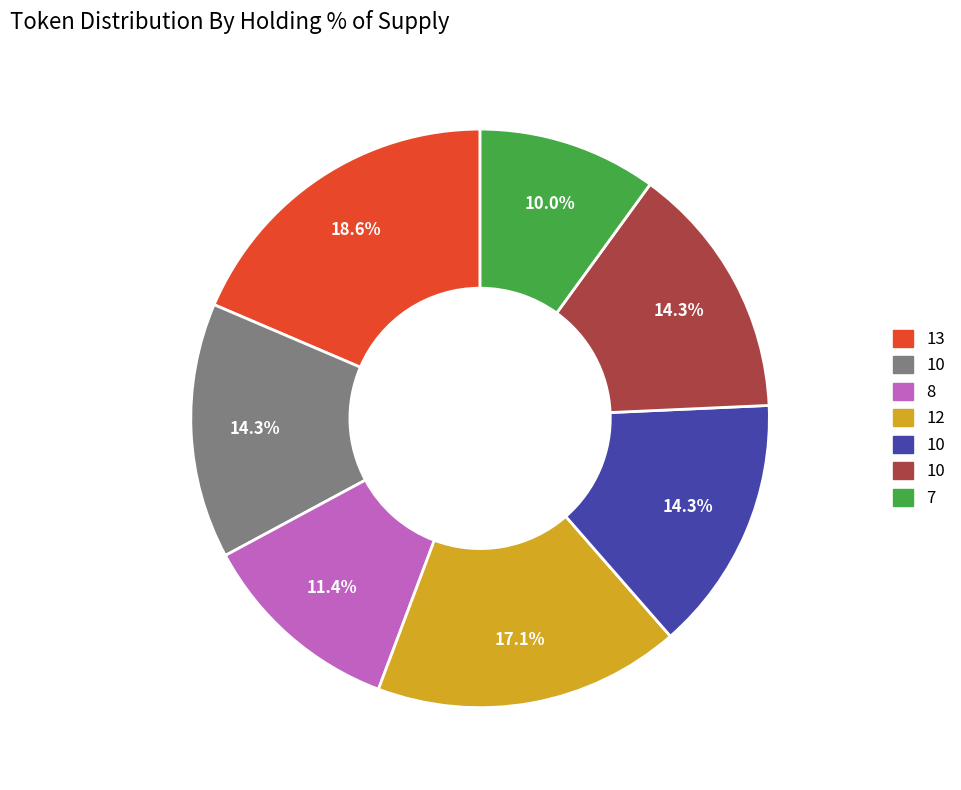

Does any single category account for the majority?

No